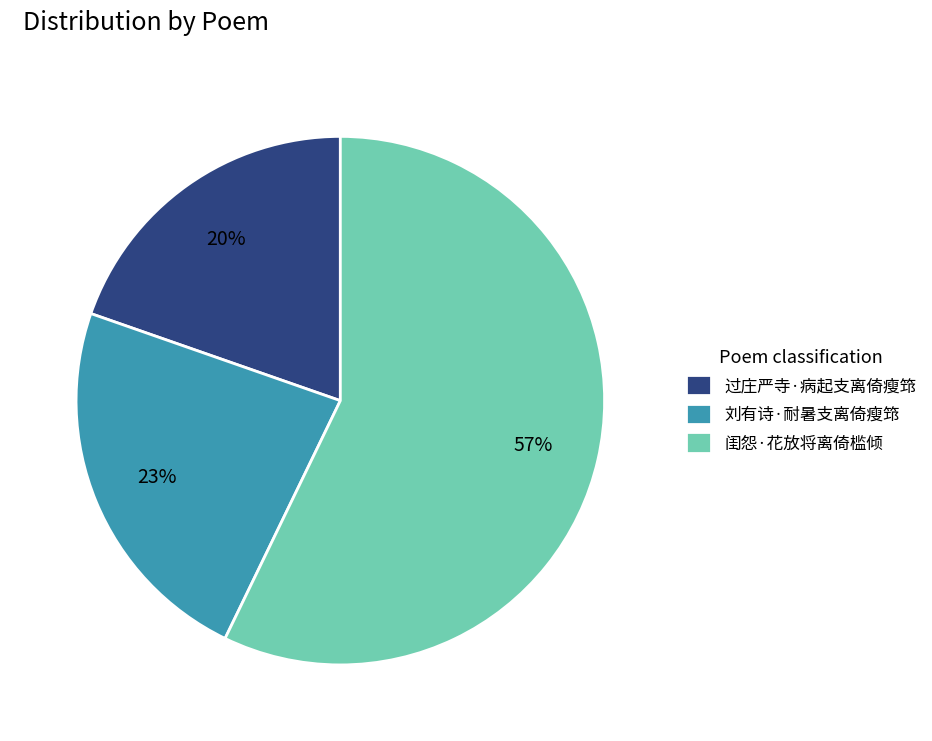

Is there any slice that represents more than half of the pie?

Yes